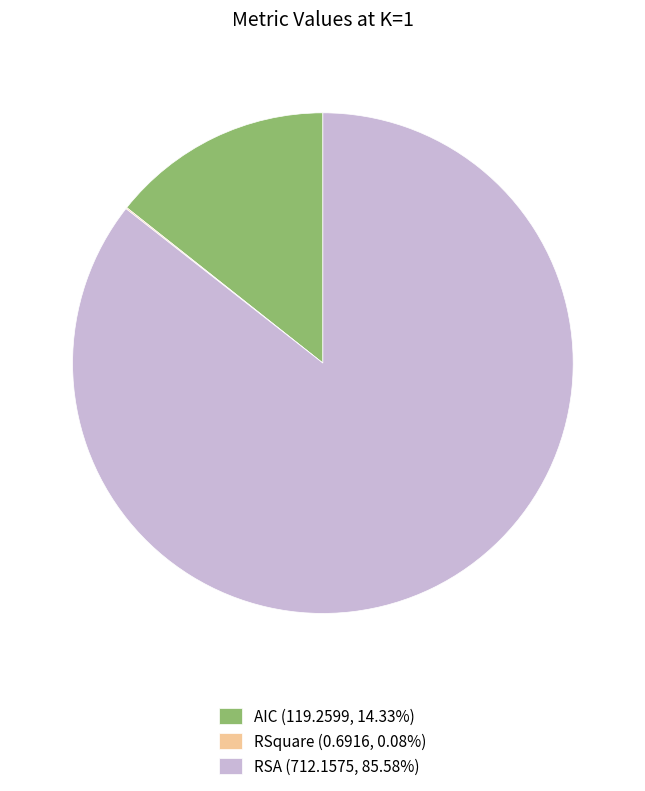

Does any single category account for the majority?

Yes